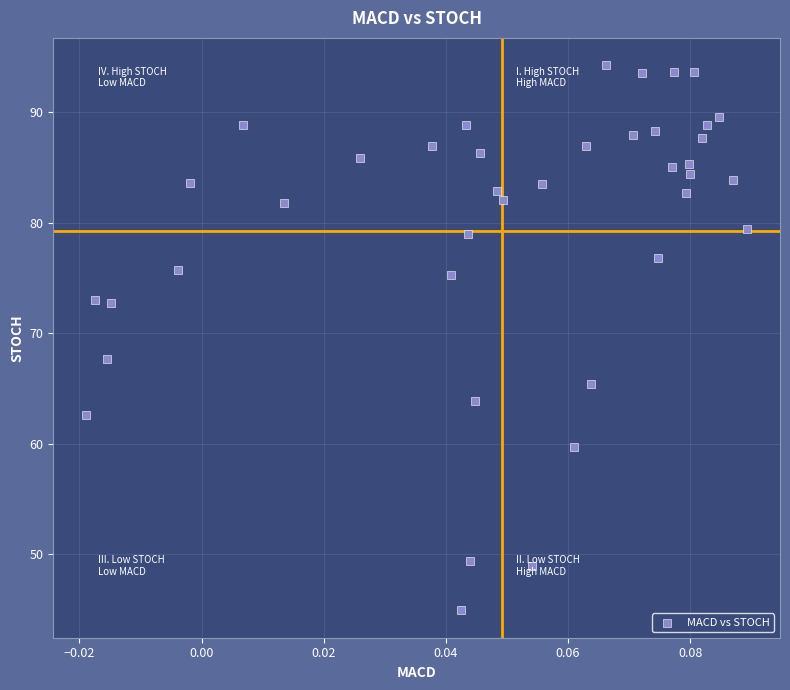

What Y value in the scatter plot is closest to 69?

67.7